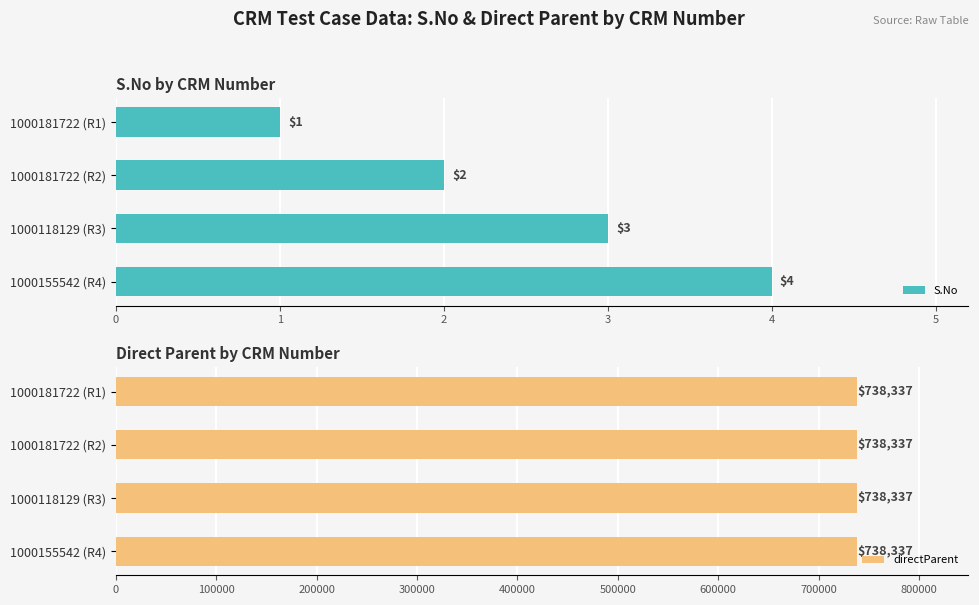

What is the difference between the maximum and minimum values in the S.No series?

3